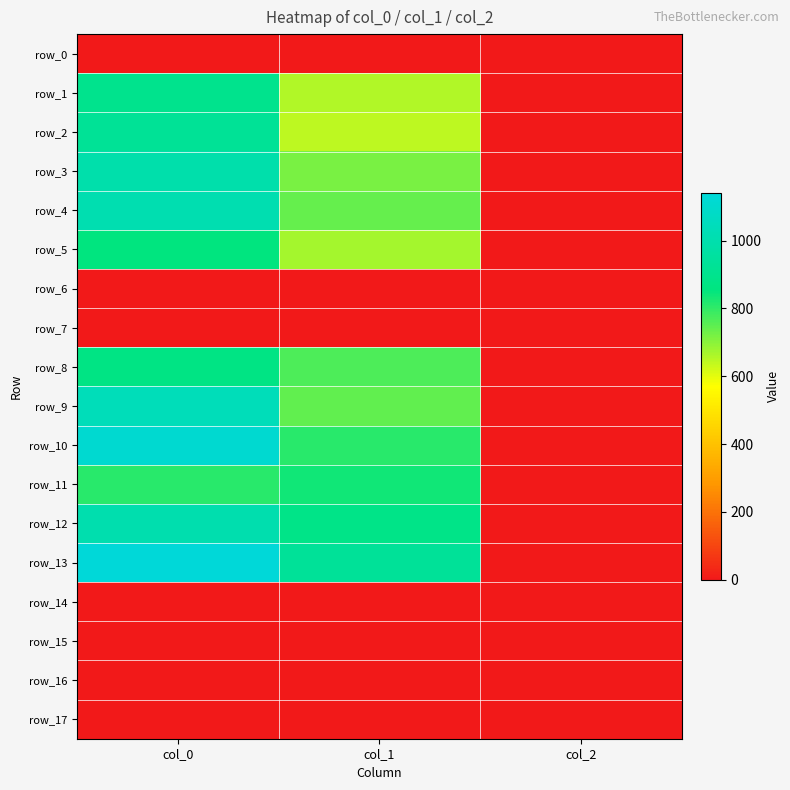

Between col_1 and col_2, which series saw the biggest shift?

row_13